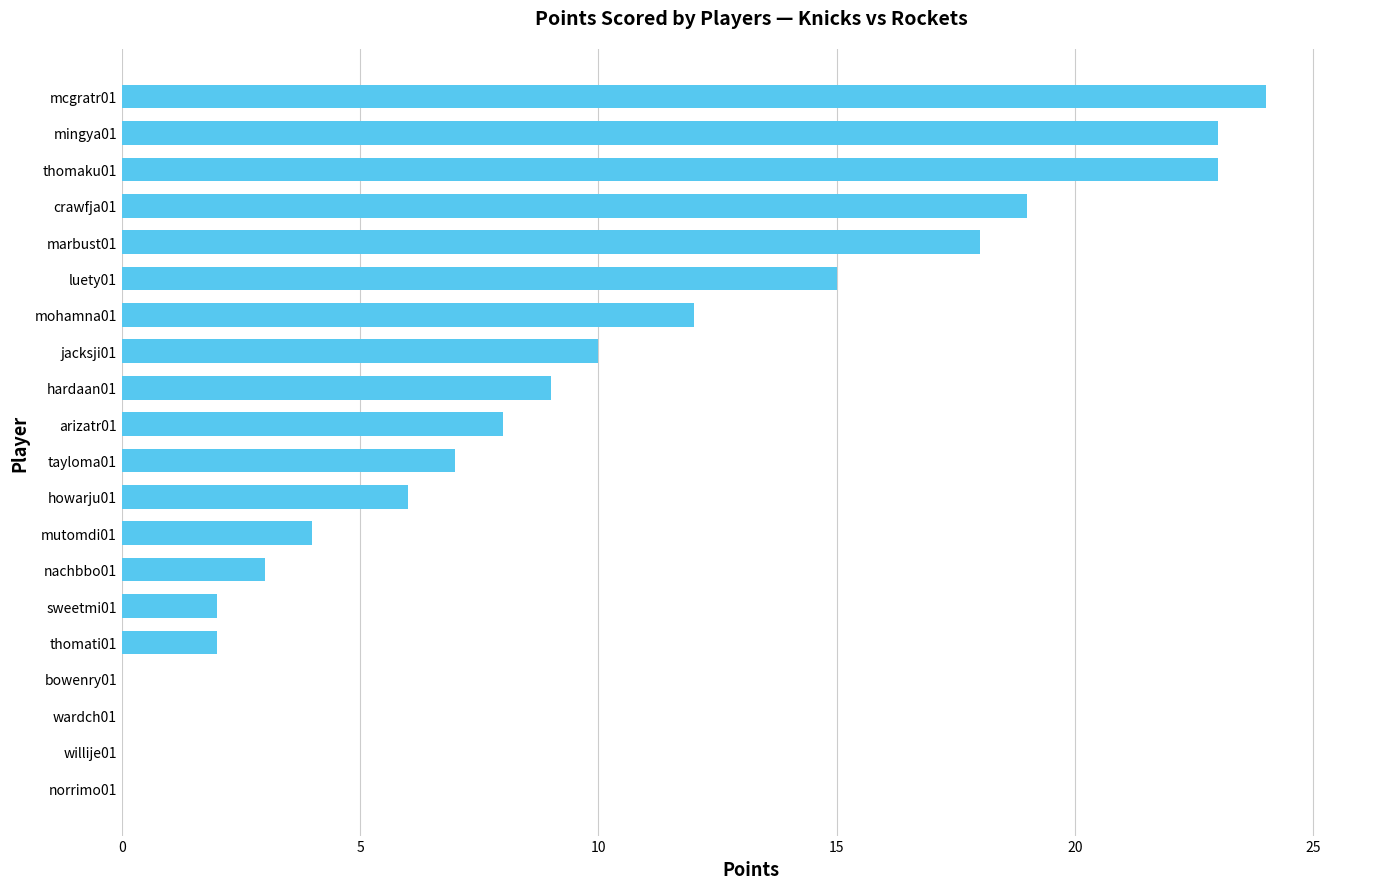

What is the change in value from wardch01 to thomati01?

+2